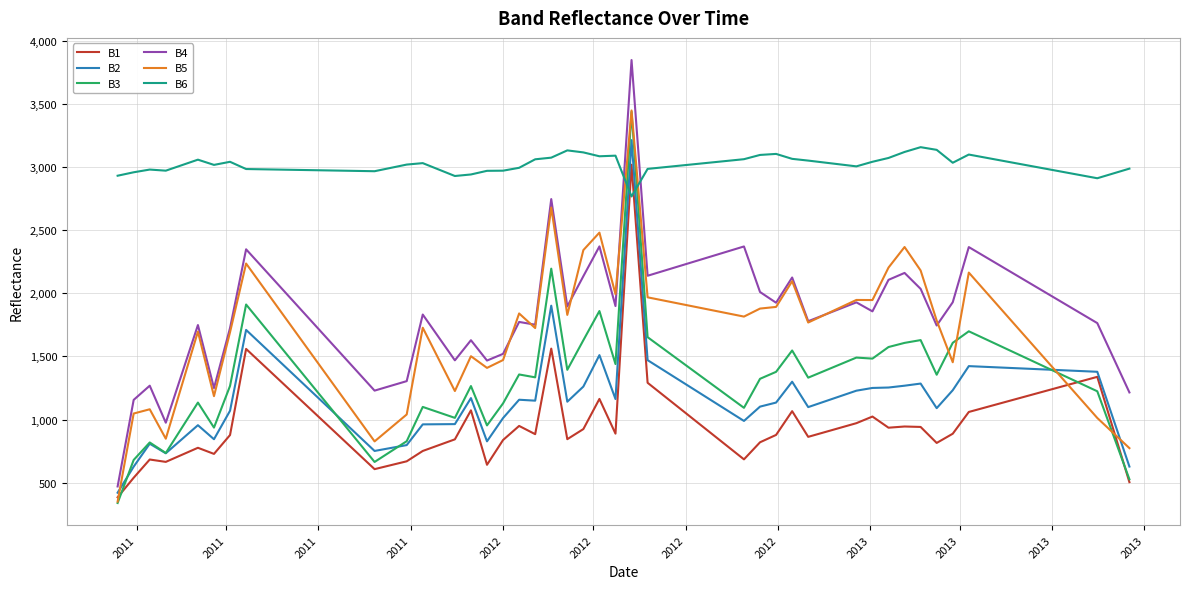

What is the average value of the B4 series?

1827.6